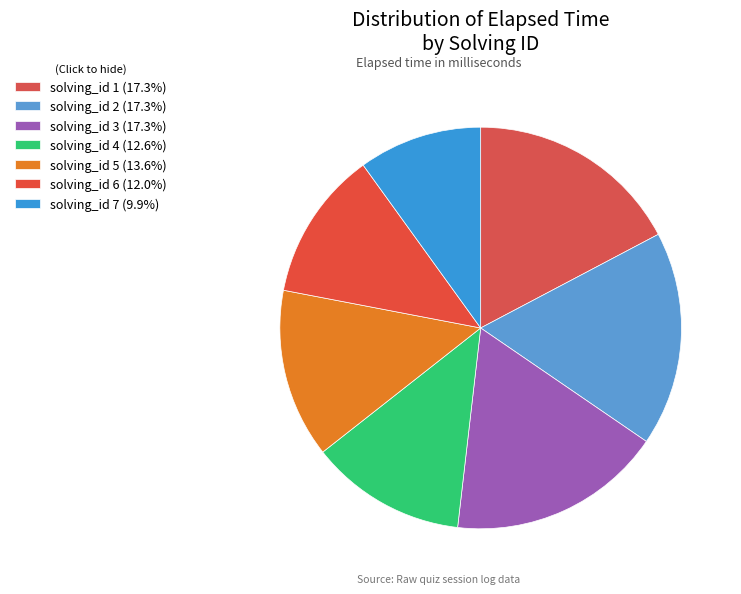

To the nearest percent, what is the average slice percentage?

14%